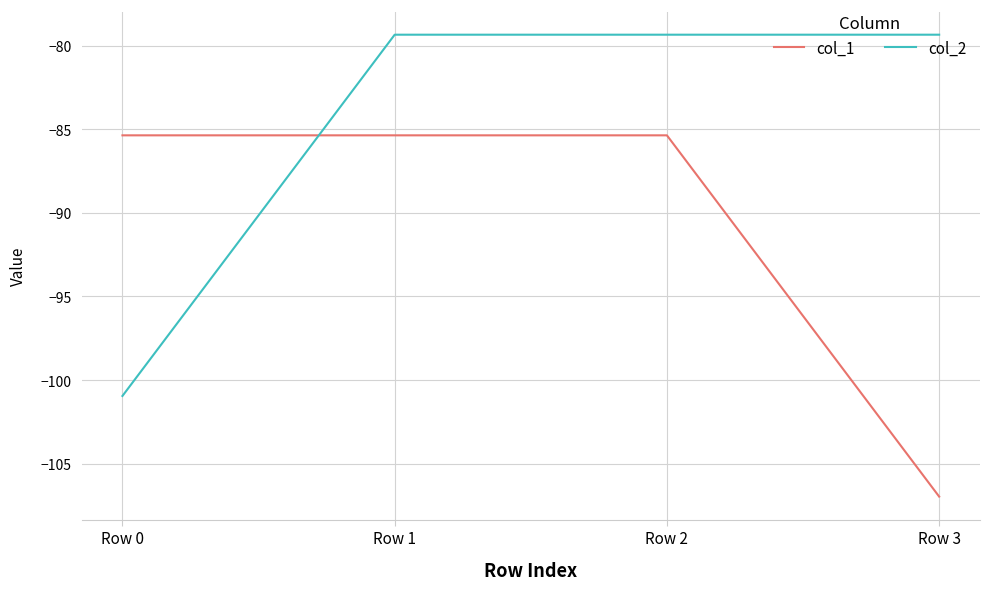

What is the greatest value displayed?

-79.3